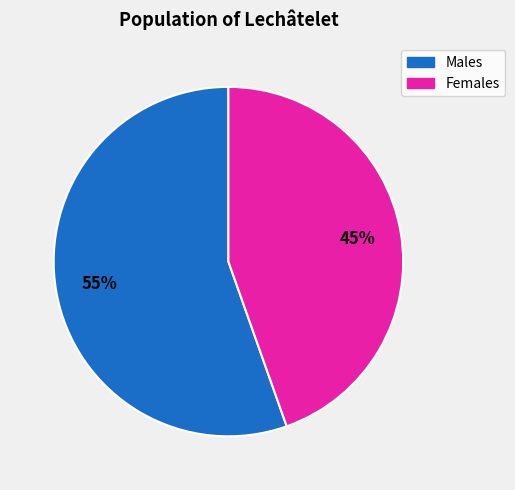

Count the number of slices in the pie.

2